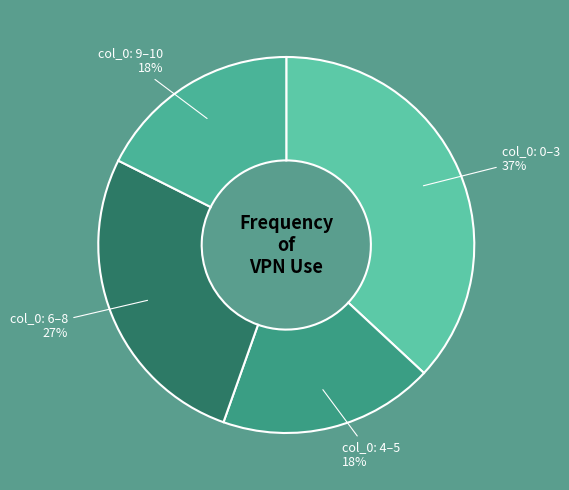

Does any single category account for the majority?

No